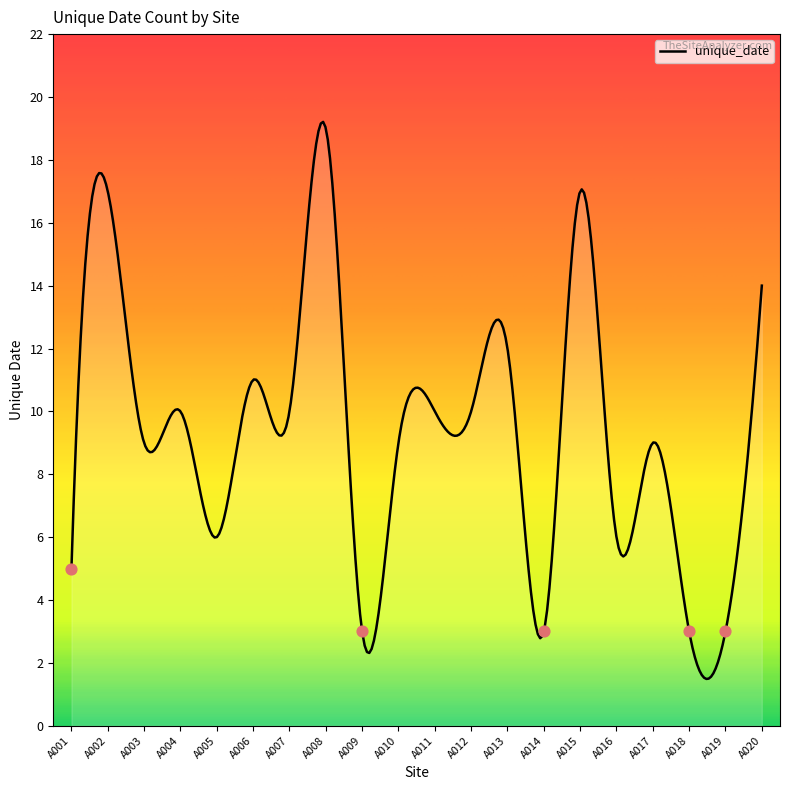

Which has a higher value, A014 or A006?

A006